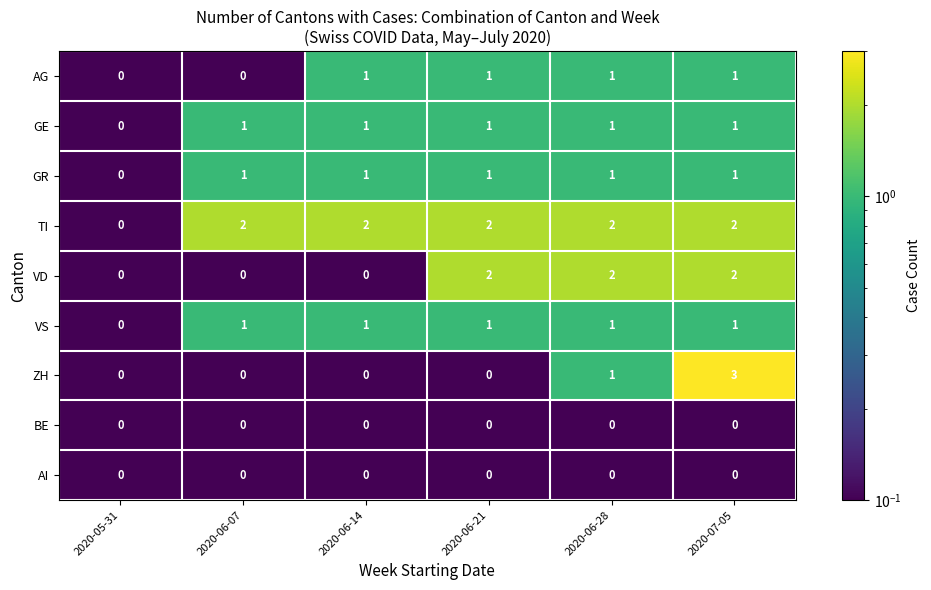

Which category has the highest value across all series?

2020-07-05